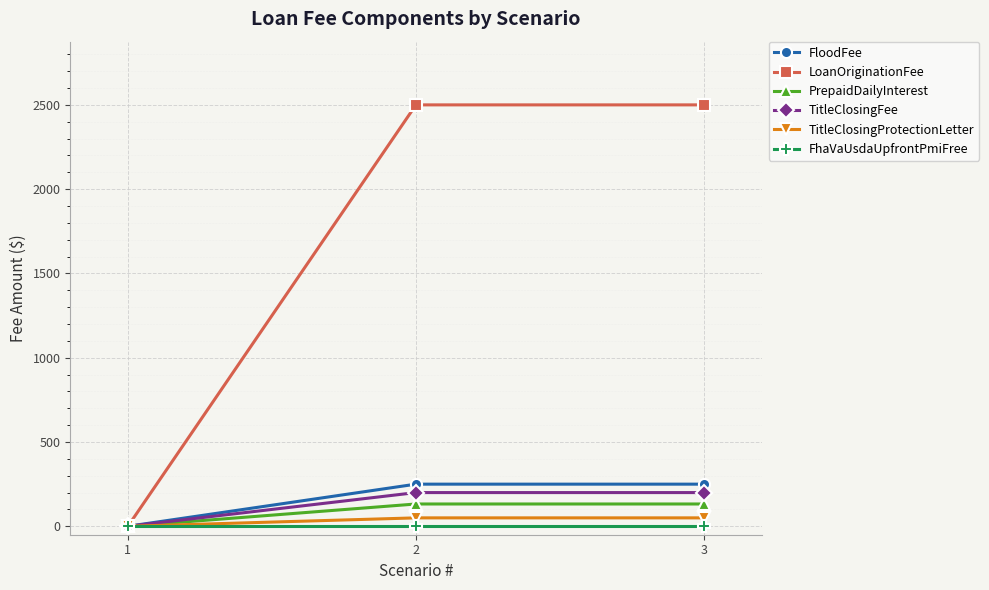

What is the difference between the maximum and minimum values in the PrepaidDailyInterest series?

132.3